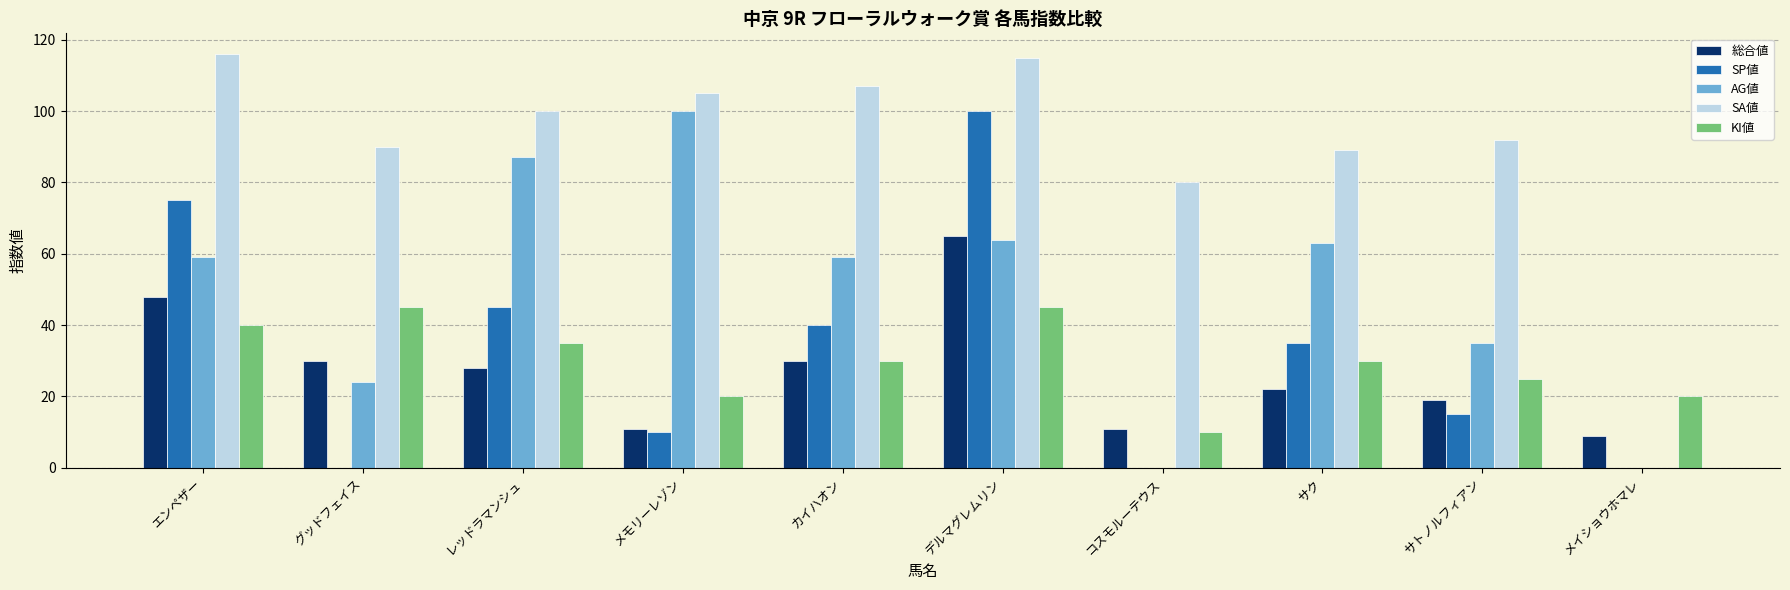

The value of KI値 at エンペザー is 40. True or false?

True